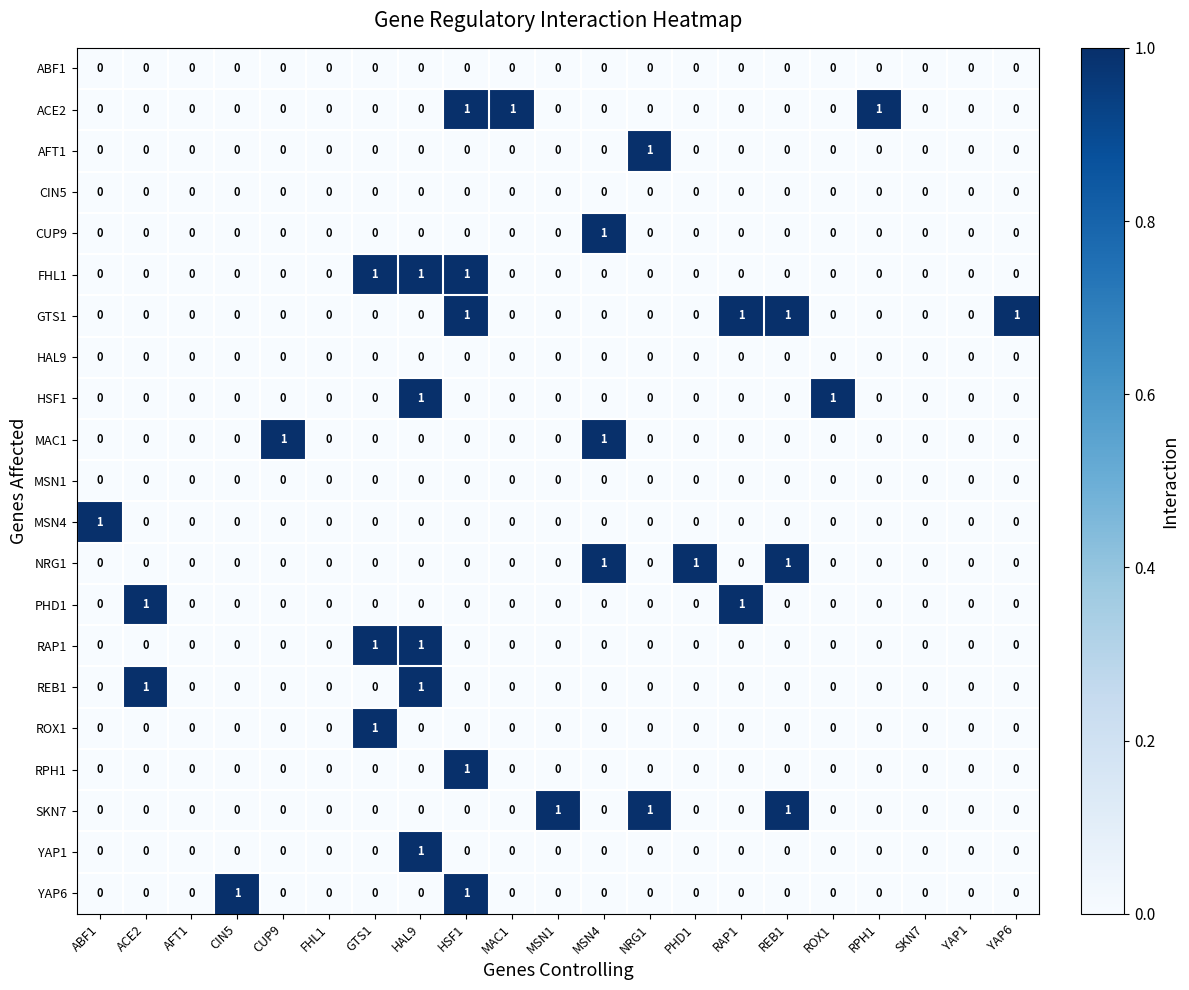

Which series has the largest total across all categories?

GTS1